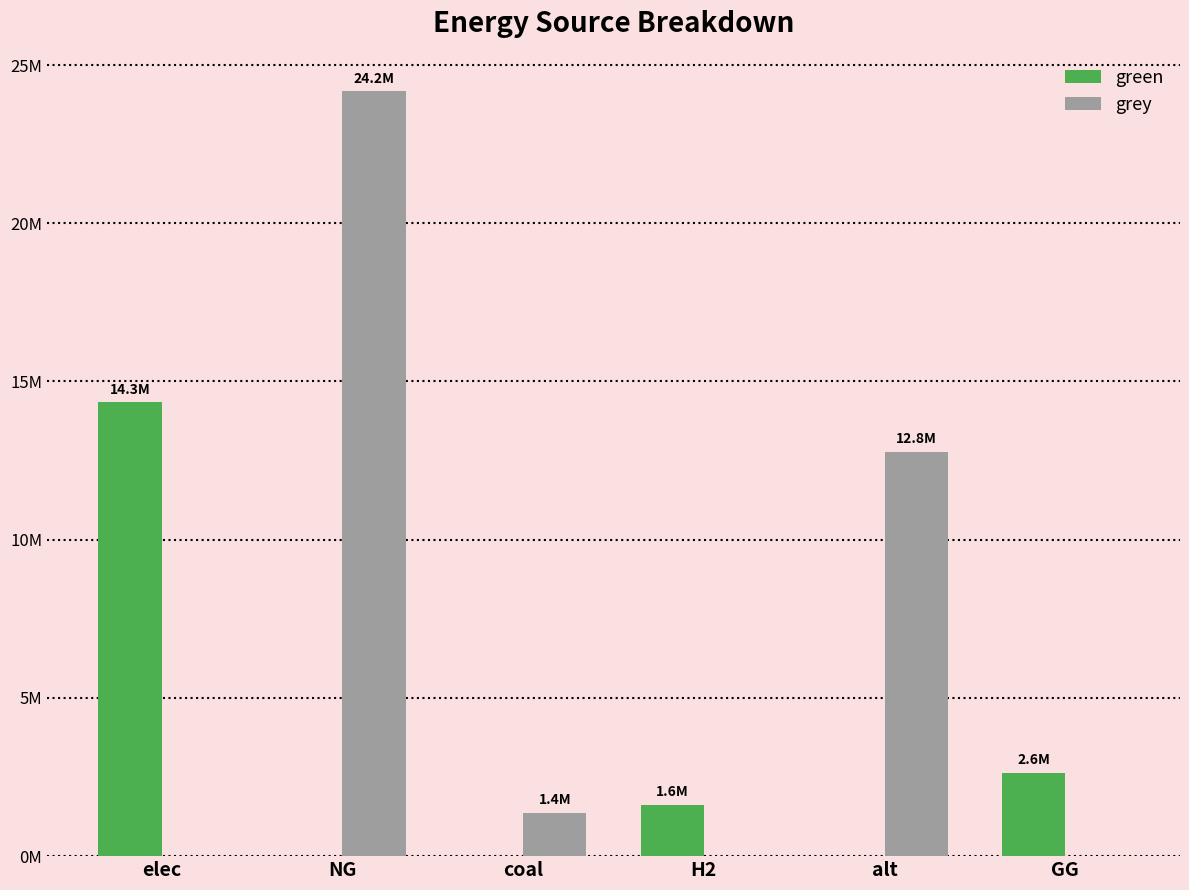

Are the bars grouped side by side (vs. stacked)?

Yes